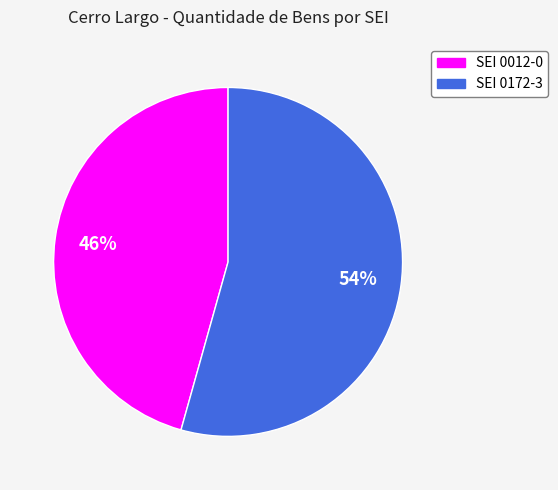

Which category accounts for the majority?

SEI 0172-3